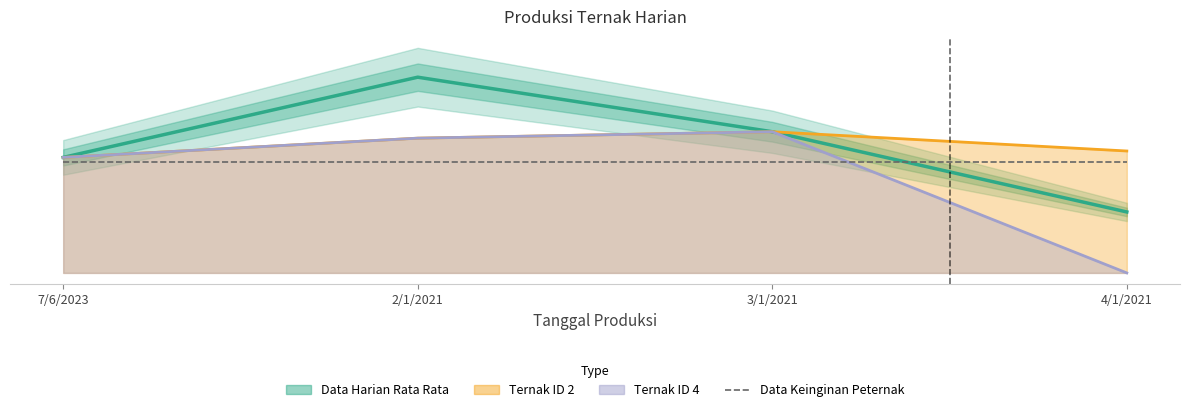

Which category has the lowest value in the Data Harian Rata Rata series?

4/1/2021